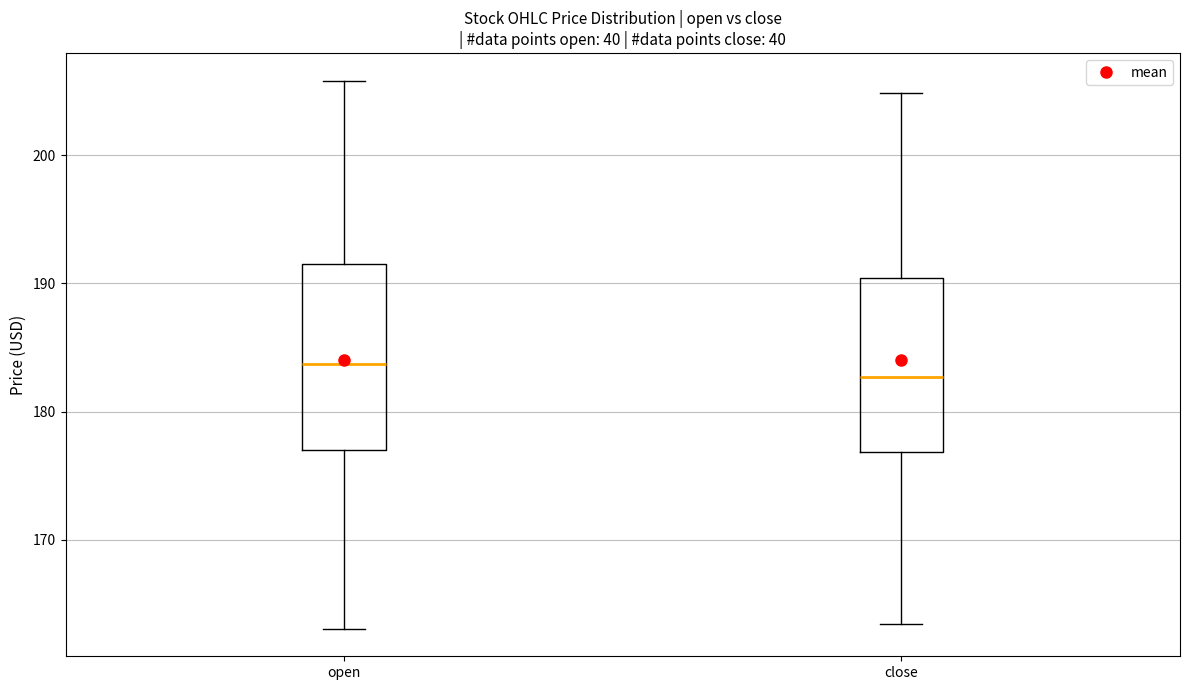

Where is the upper edge of the box for open on the y-axis? The values are not printed on the chart, so give them approximately, as read against the axis.

192